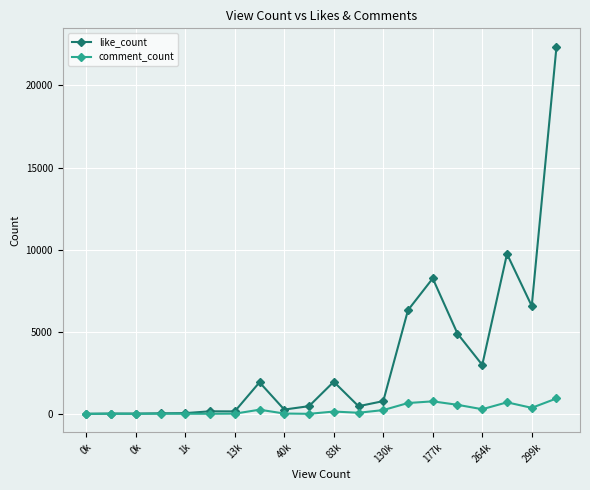

Which series has the largest range (max minus min)?

like_count